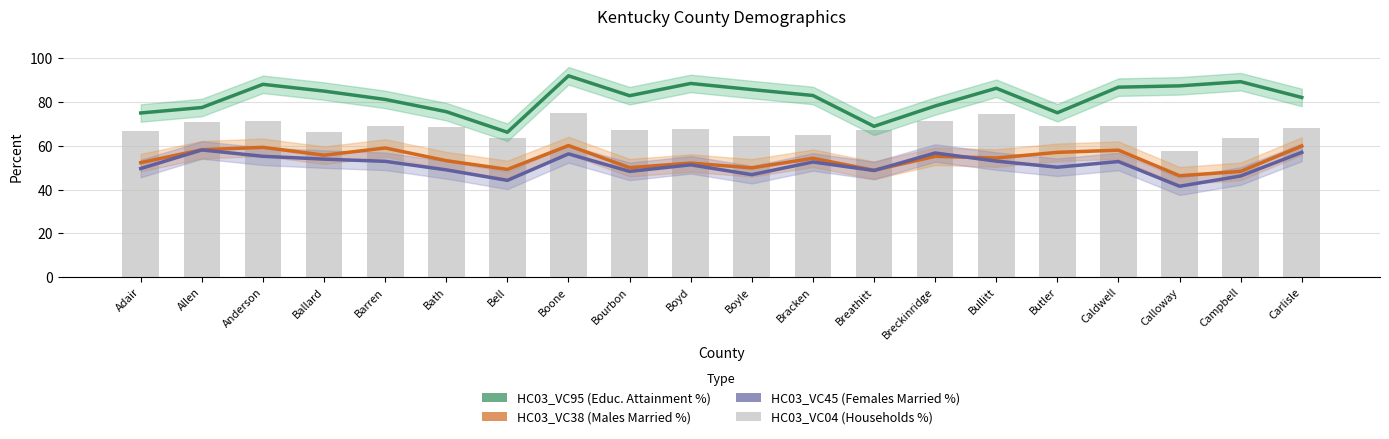

What is the difference between the maximum and minimum values in the HC03_VC04 series?

17.4